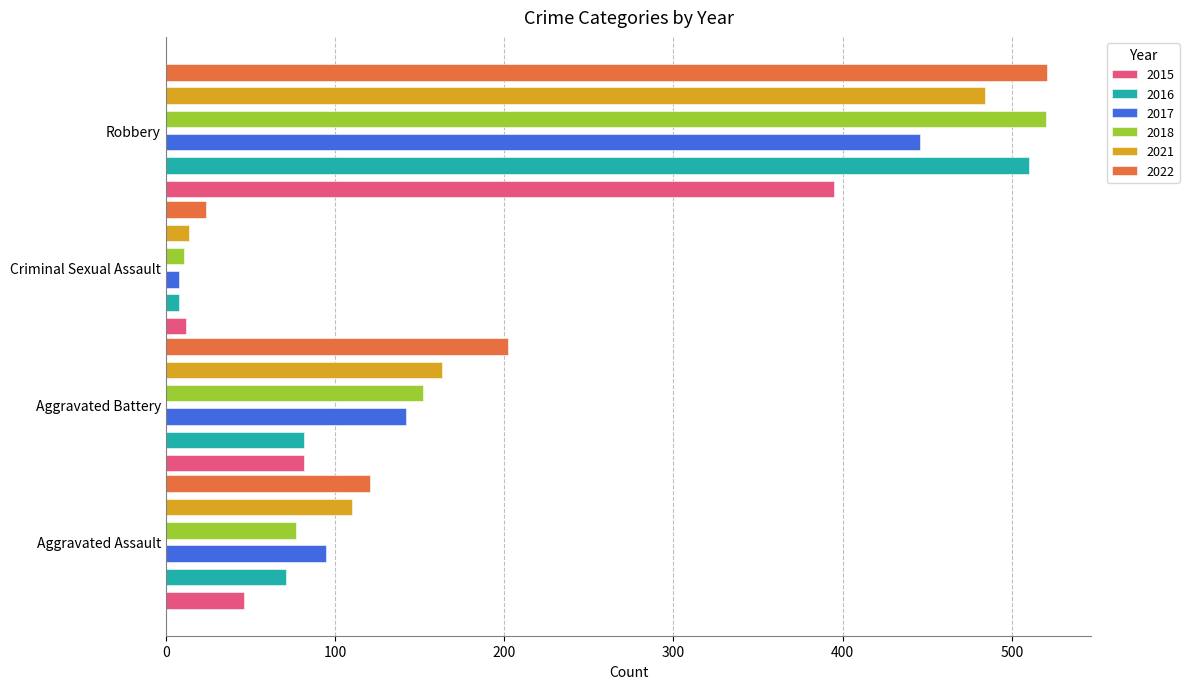

Are the bars horizontal?

Yes